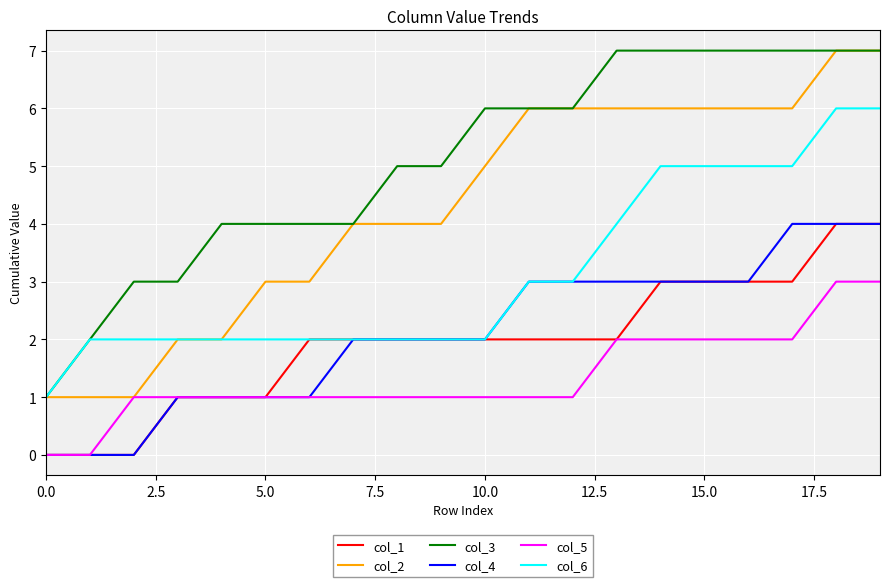

Which series has the largest total across all categories?

col_3